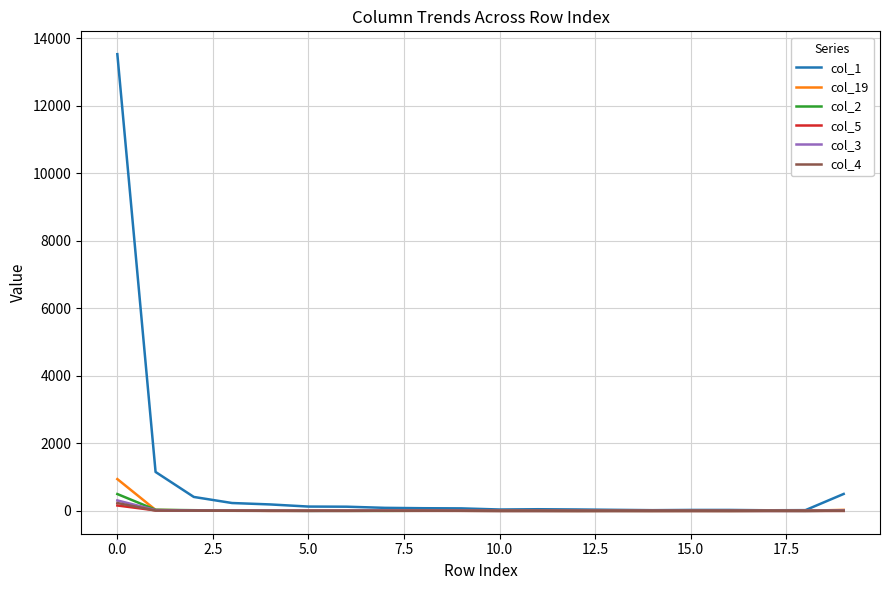

Does the chart display data point markers on the line(s)?

No